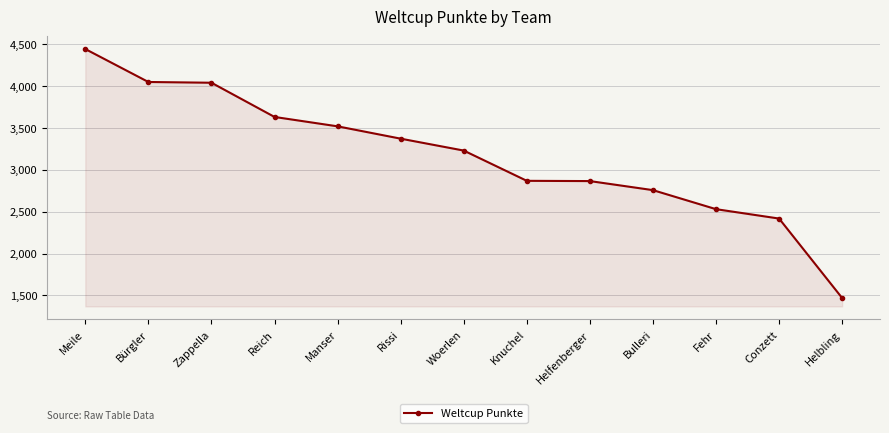

The value at Helbling is 2274. True or false?

False